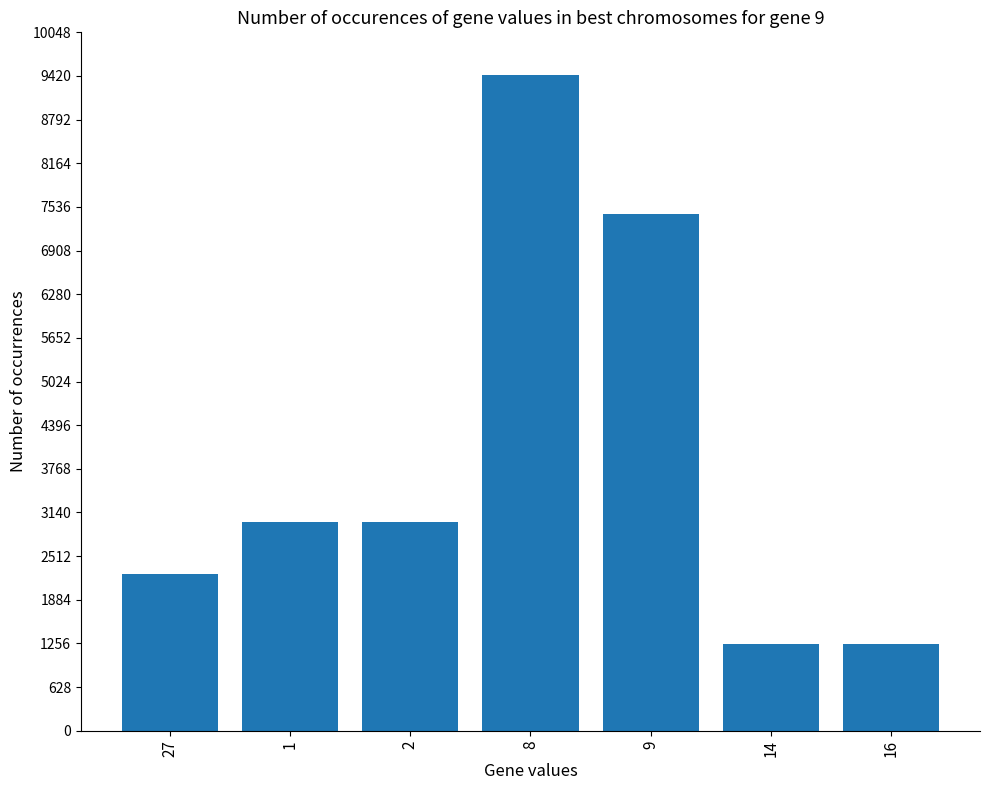

The value at 2 is 1009. True or false?

False